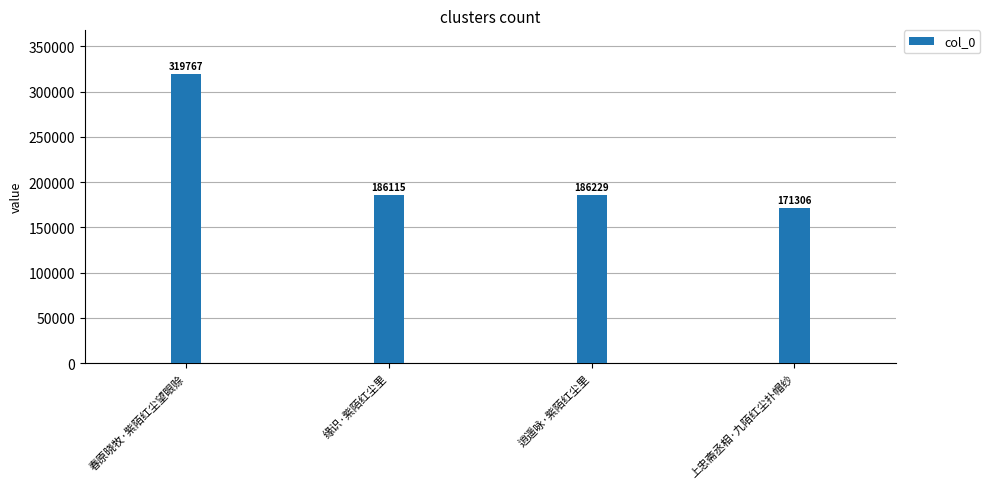

Count the number of categories in the chart.

4